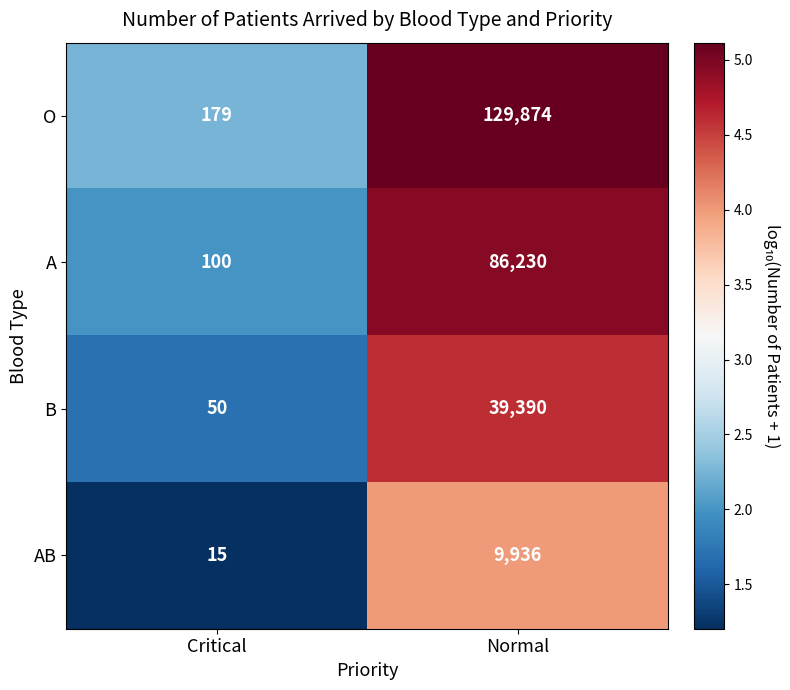

Which series changed the most between Critical and Normal?

O